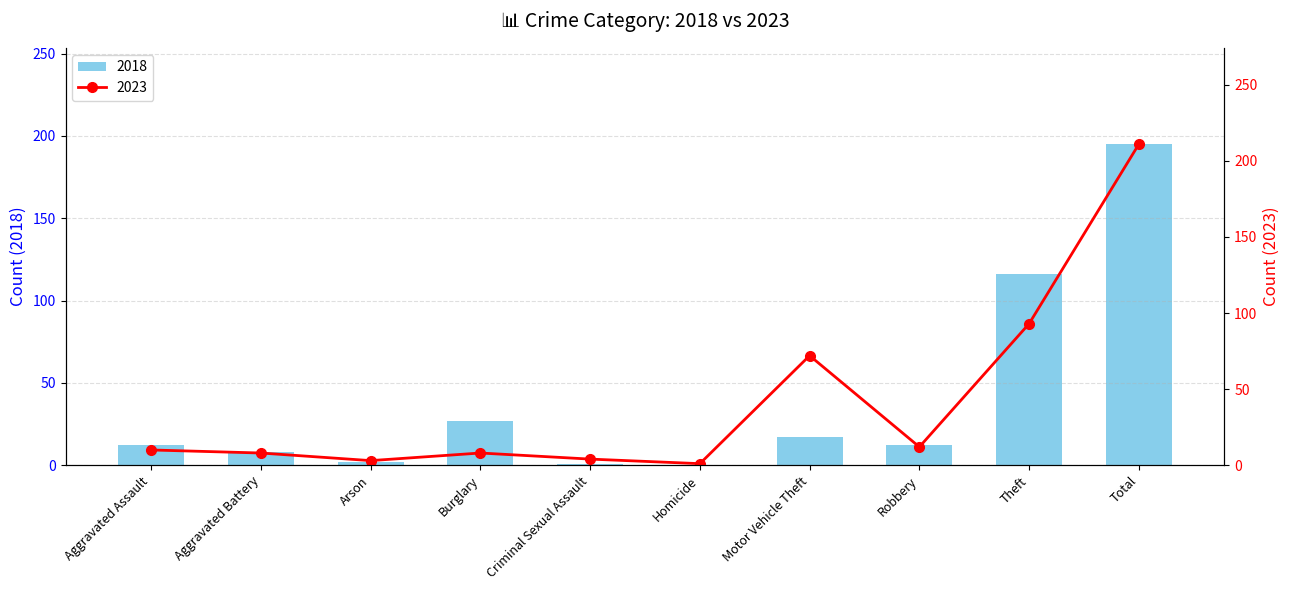

Which series has the largest total across all categories?

2023